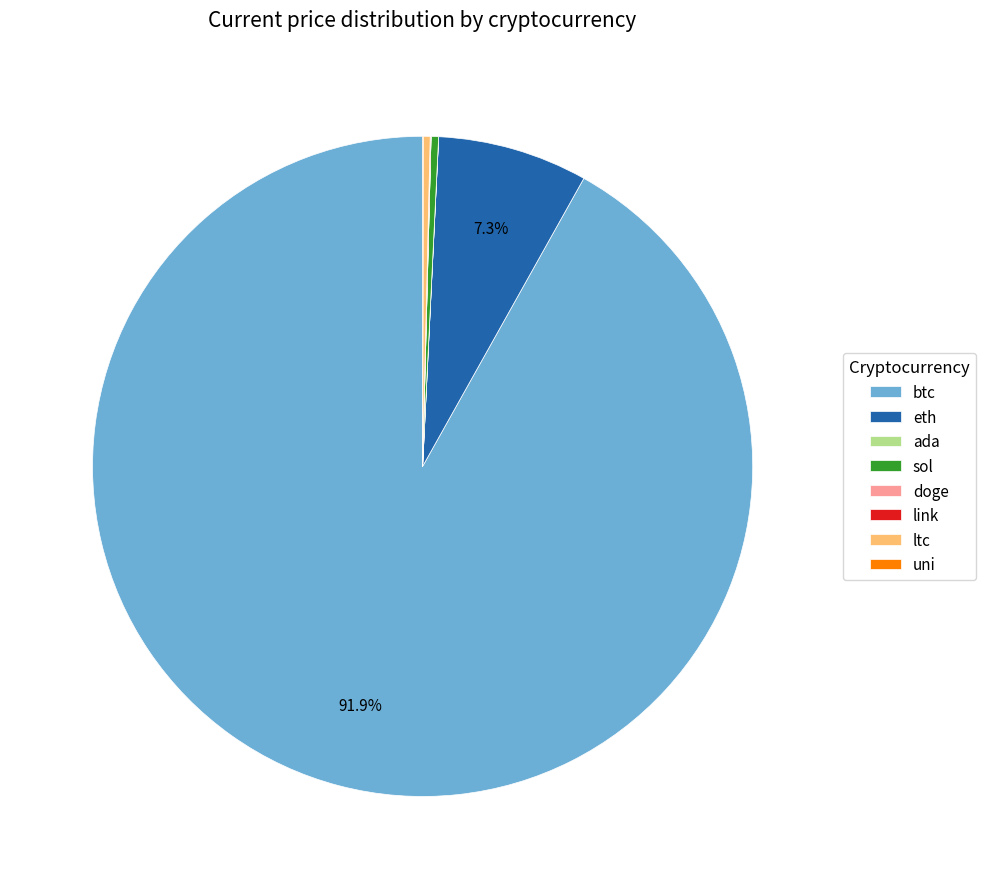

Which slice is the largest?

btc